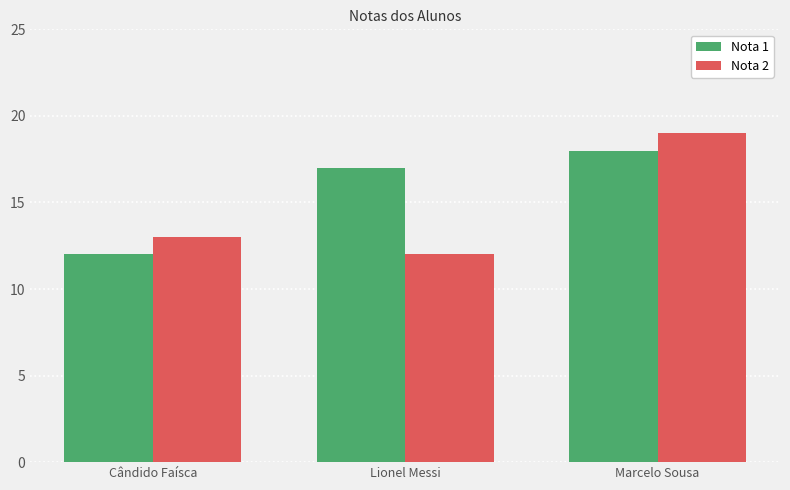

What is the minimum value for Nota 2?

12